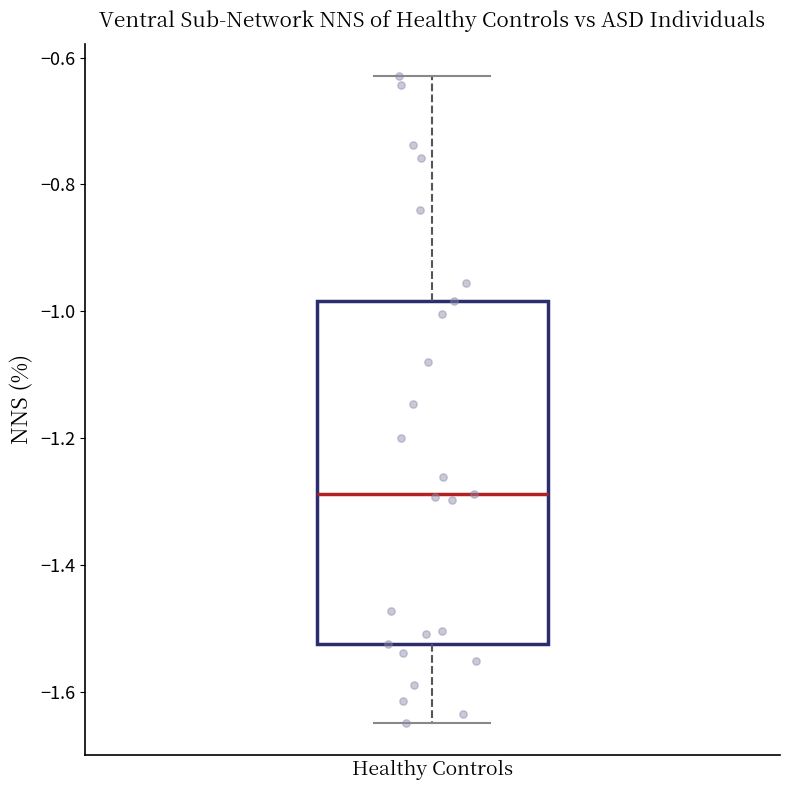

Read this box plot against the y-axis: the position of the median line, the range covered by the box, and the ends of both whiskers. The values are not printed on the chart, so give them approximately, as read against the axis.

median -1.28, box -1.52 to -0.98, whiskers -1.64 to -0.62